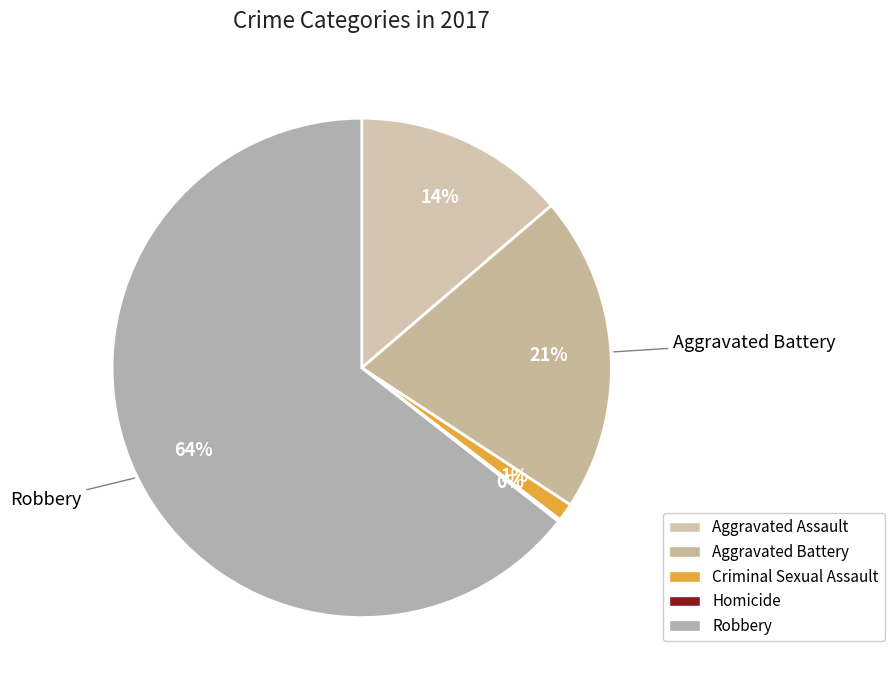

To the nearest percent, what is the difference between the largest and smallest slice percentages?

64%